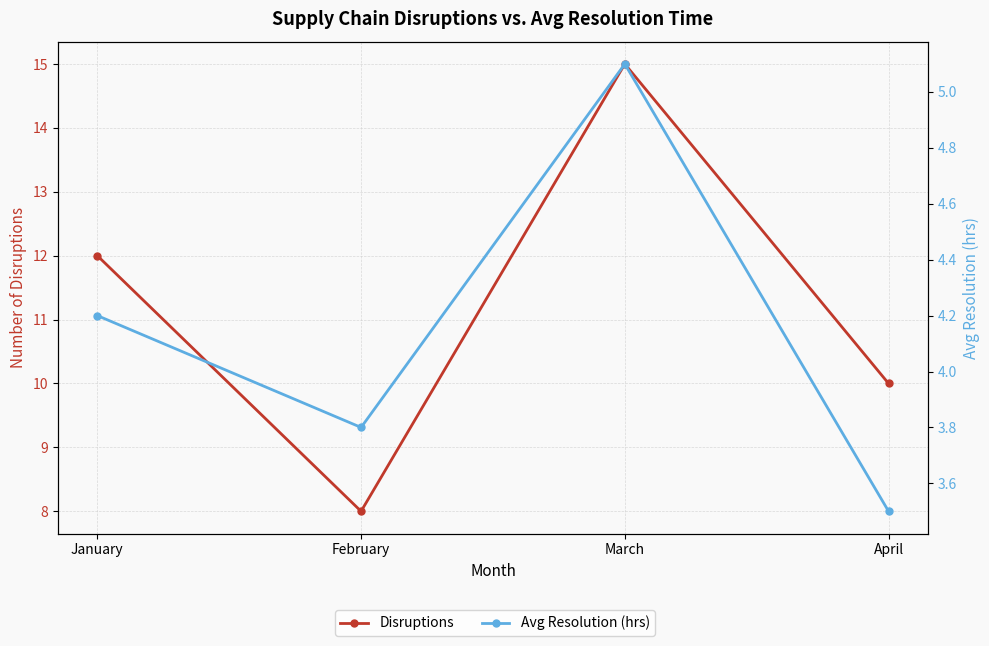

True or false: Disruptions and Avg Resolution (hrs) cross at least once.

False